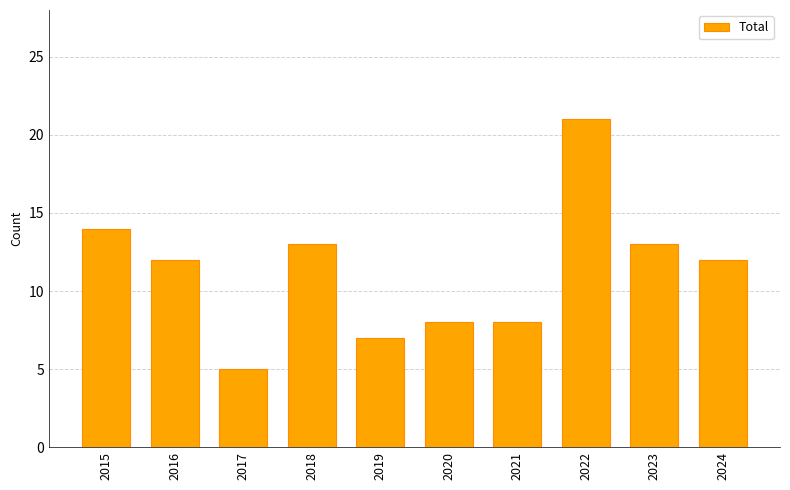

At which category does the chart reach its peak across all series?

2022